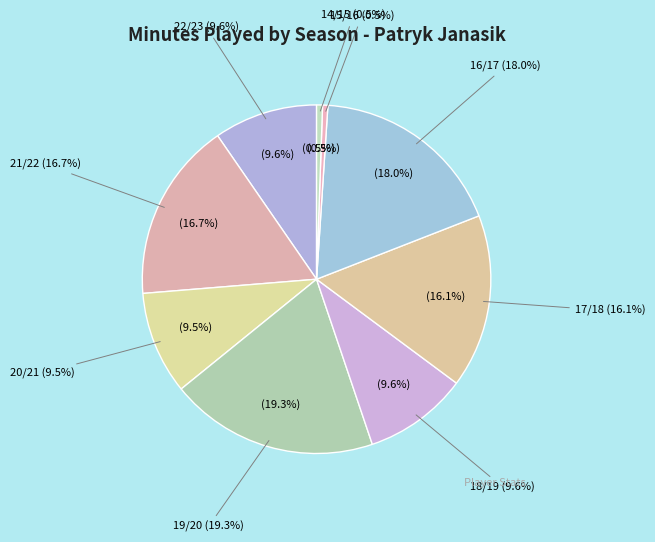

What is the change in value from 21/22 to 14/15?

-2143